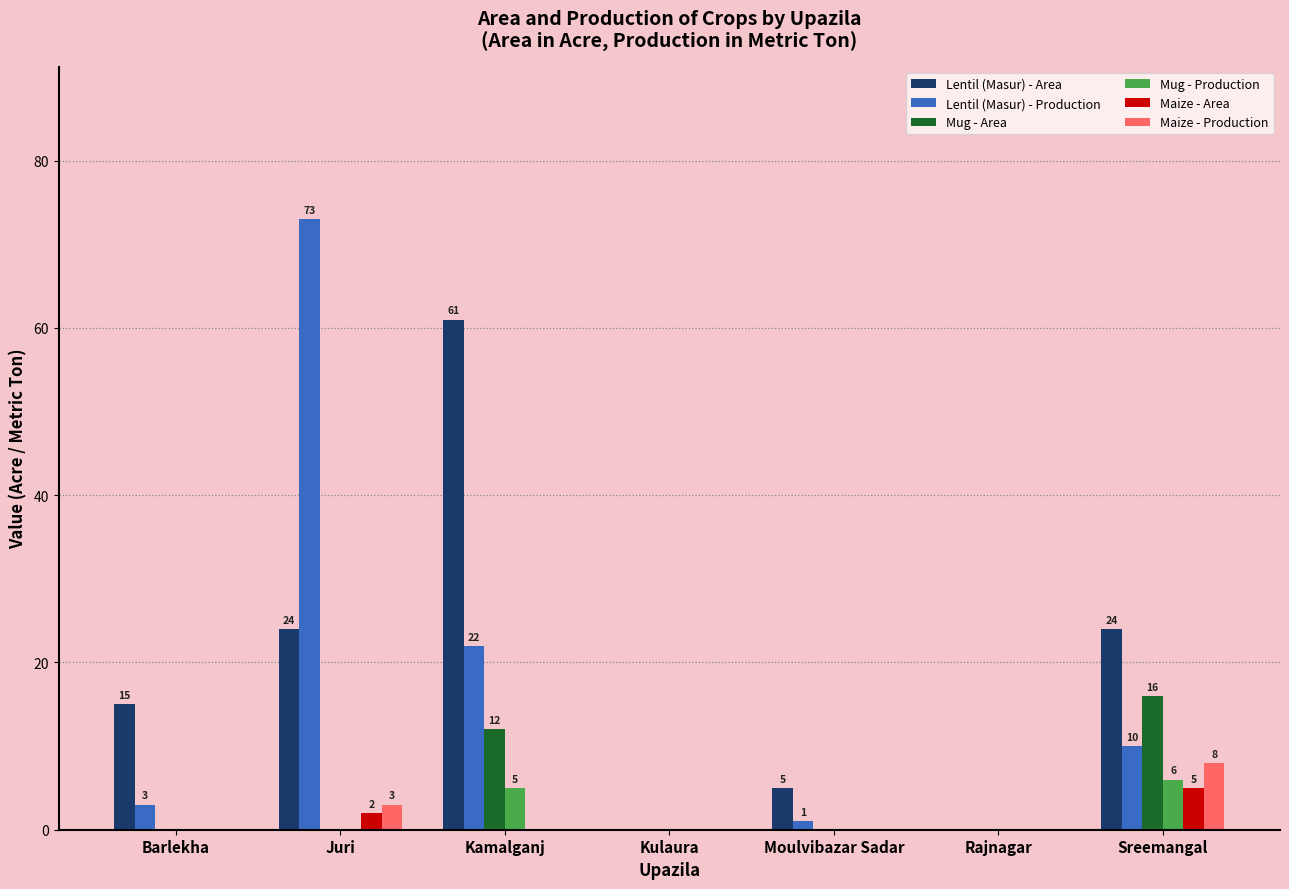

Where is Maize - Area nearest to the value 2?

Juri